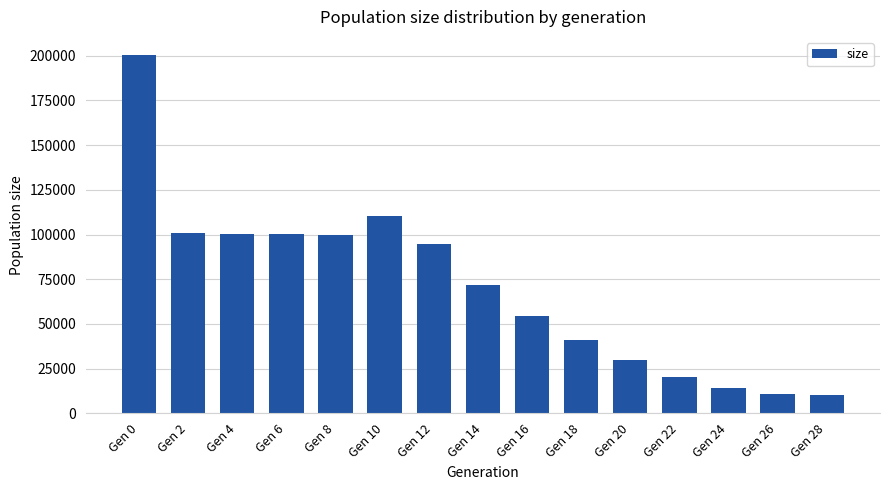

Count the number of data series in this chart.

1